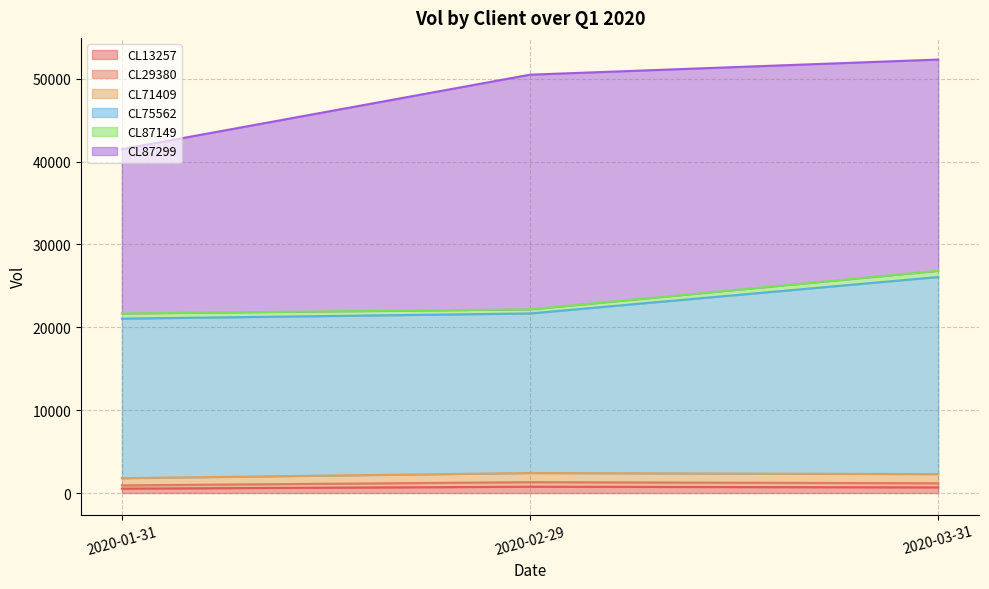

Does the chart display data point markers on the line(s)?

No